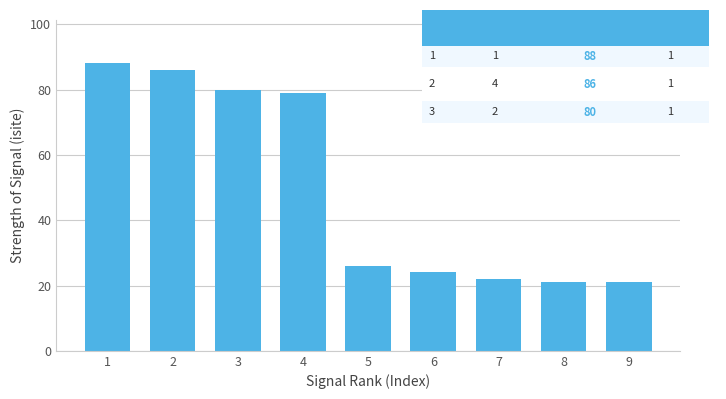

What is the change in value from 3 to 8?

-59